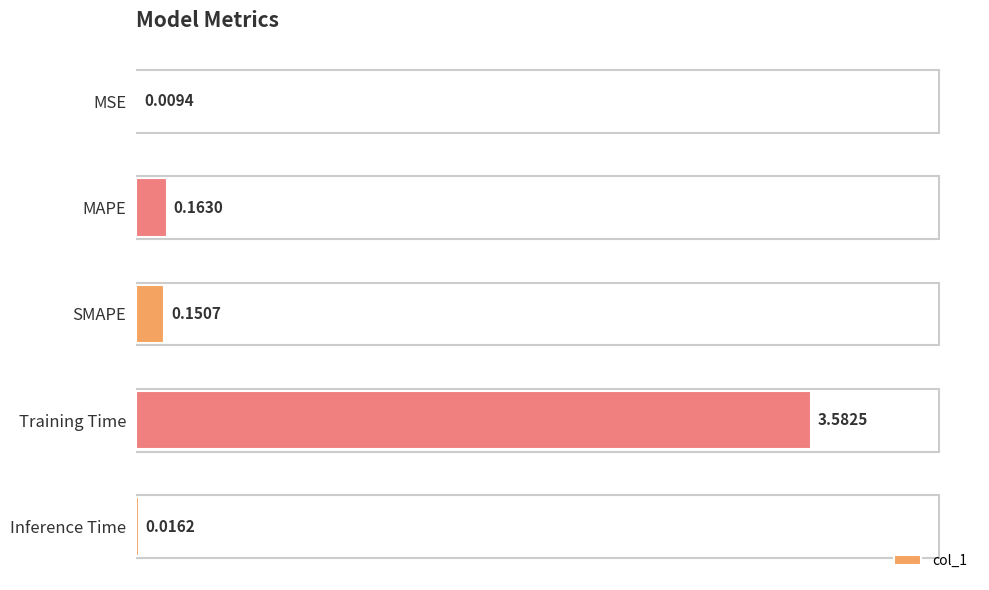

Between MSE and SMAPE, which is larger?

SMAPE